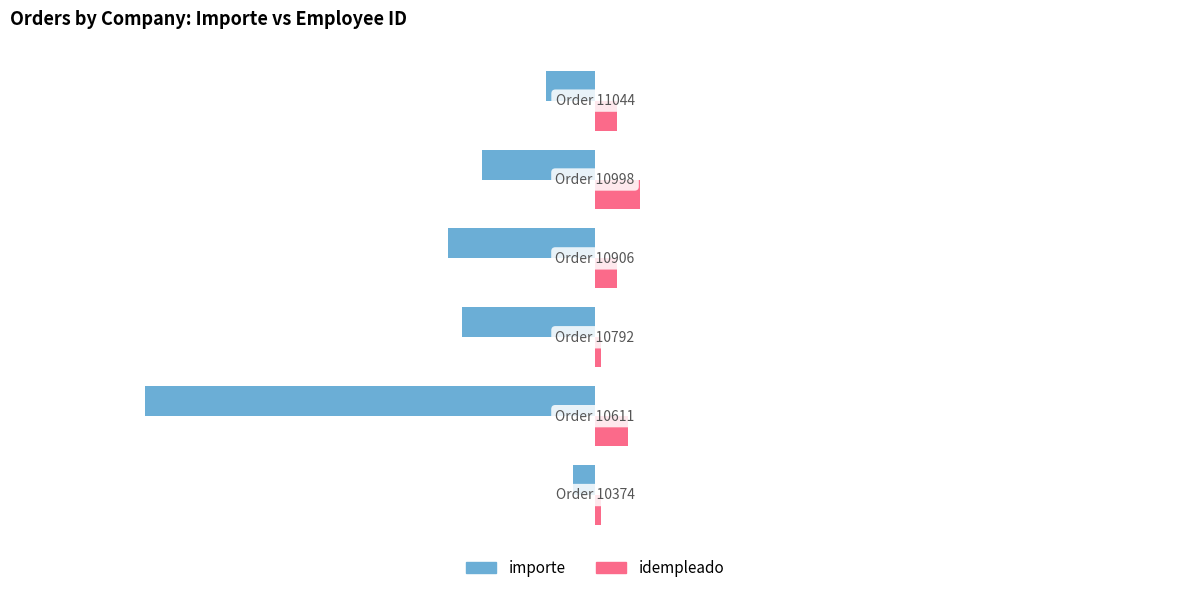

Which series has the largest range (max minus min)?

importe